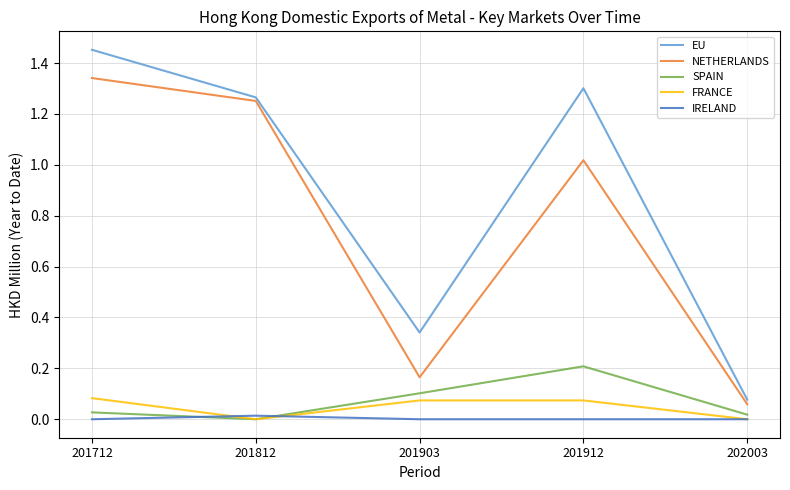

How many FRANCE values are between 0 and 1?

5